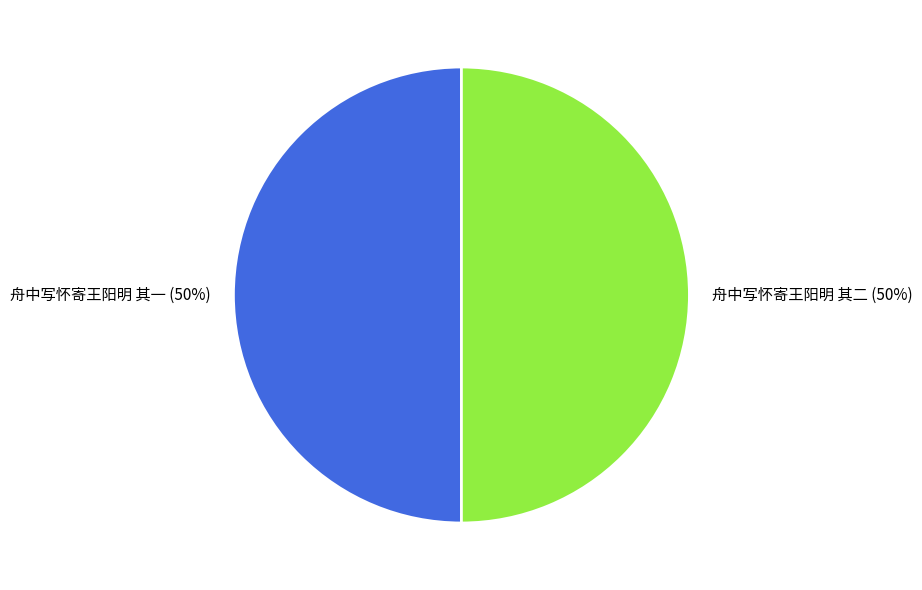

To the nearest percent, what portion does 舟中写怀寄王阳明 其二 represent?

50%